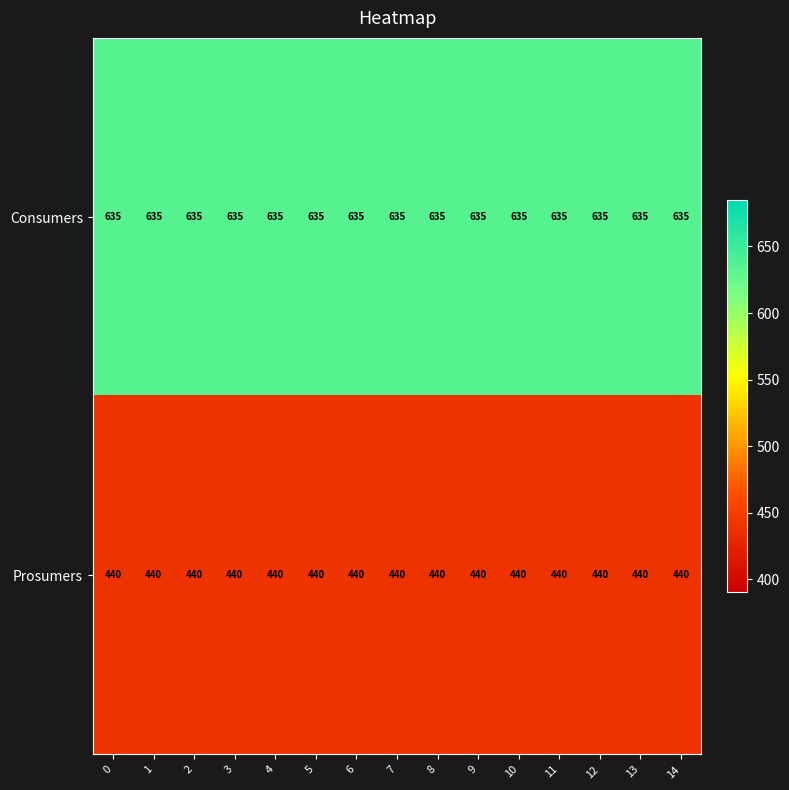

Rank the series at 8 from highest to lowest value.

Consumers, Prosumers